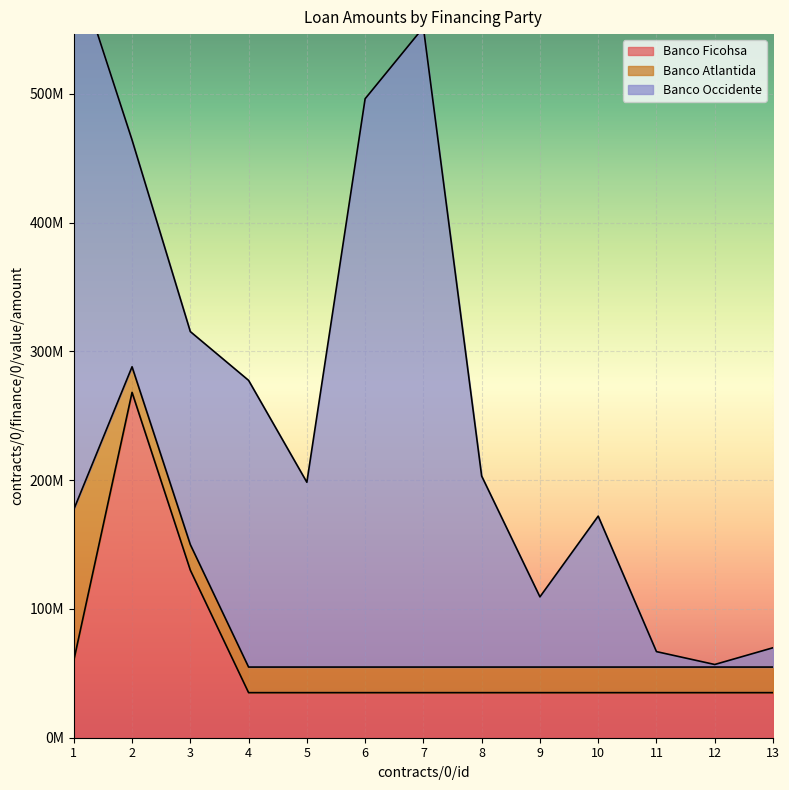

True or false: Banco Atlantida has more than 0 points higher than both neighbors.

False